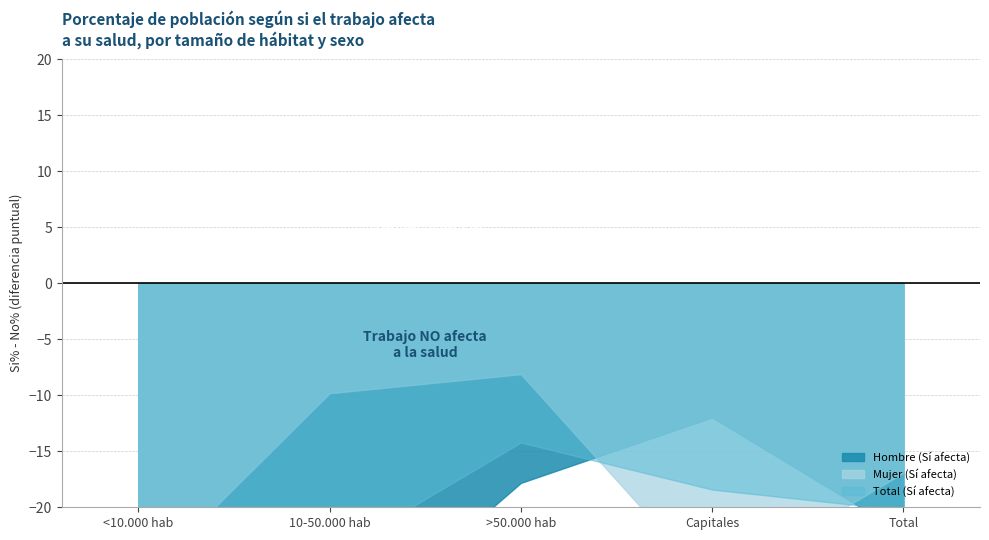

Which has a higher value, <10.000 hab or Capitales?

Capitales